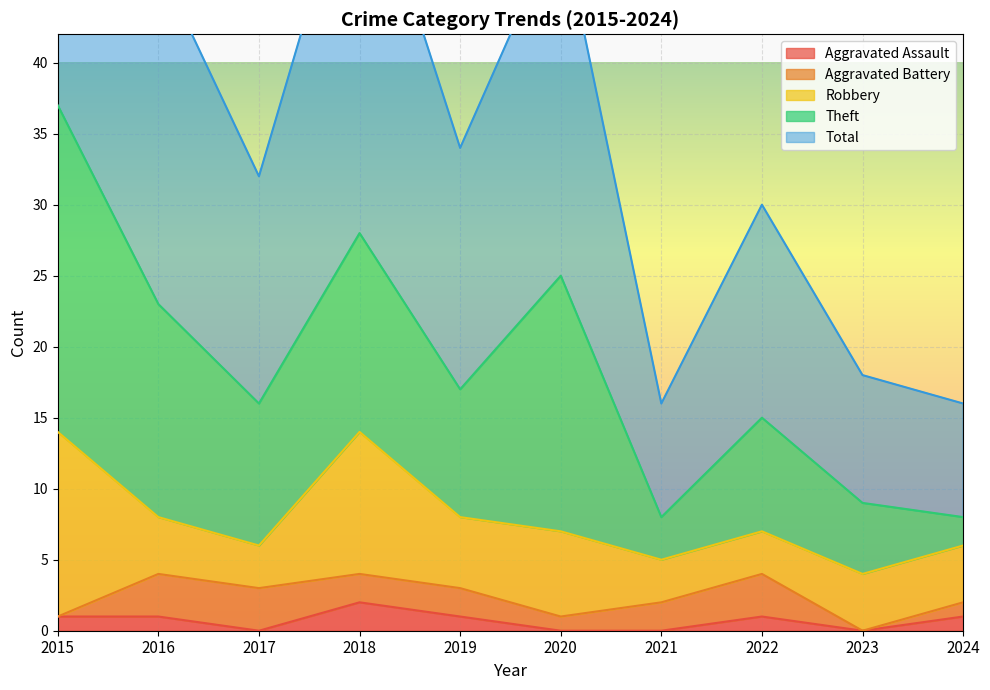

Rank the series at 2018 from lowest to highest value.

Aggravated Assault, Aggravated Battery, Robbery, Theft, Total